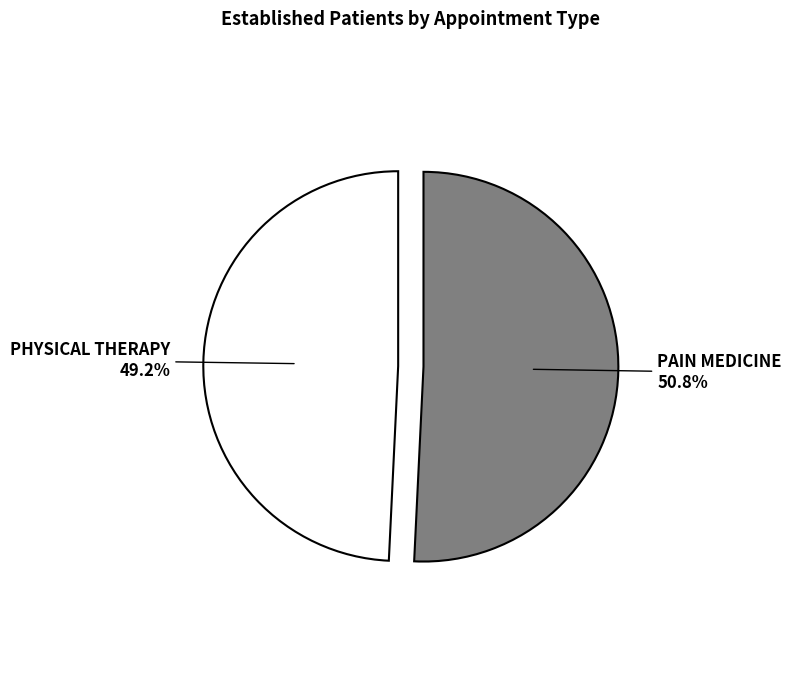

Which category has the smallest portion of the pie?

PHYSICAL THERAPY